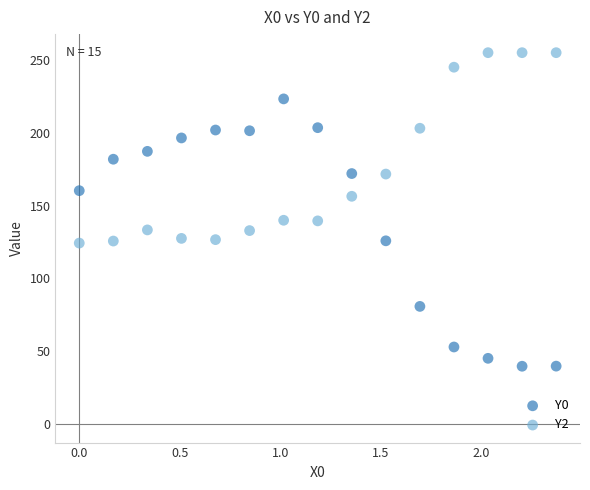

What are all the series names shown in the legend?

Y0, Y2